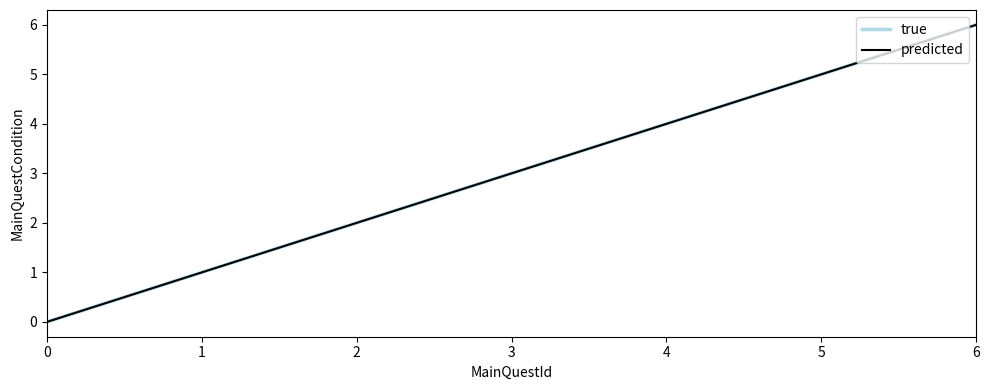

Is this an area chart (filled region under the line)?

No